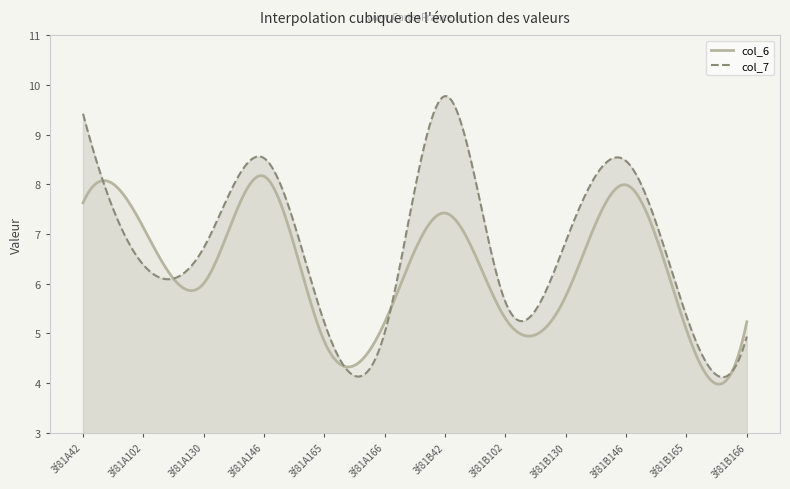

At how many categories does at least one series exceed 8?

4